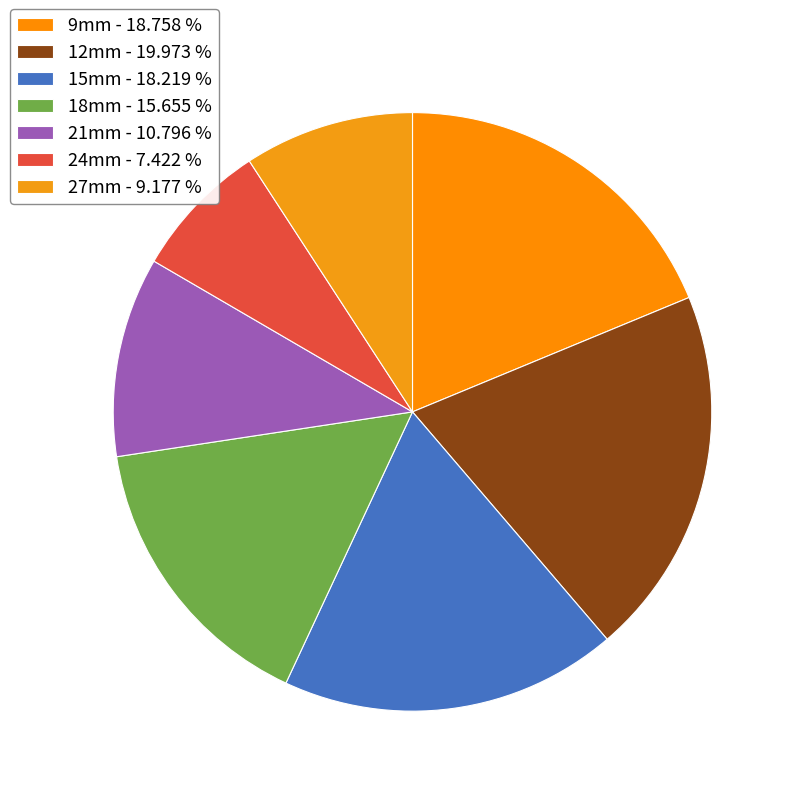

To the nearest percent, what is the difference between the largest and smallest slice percentages?

13%